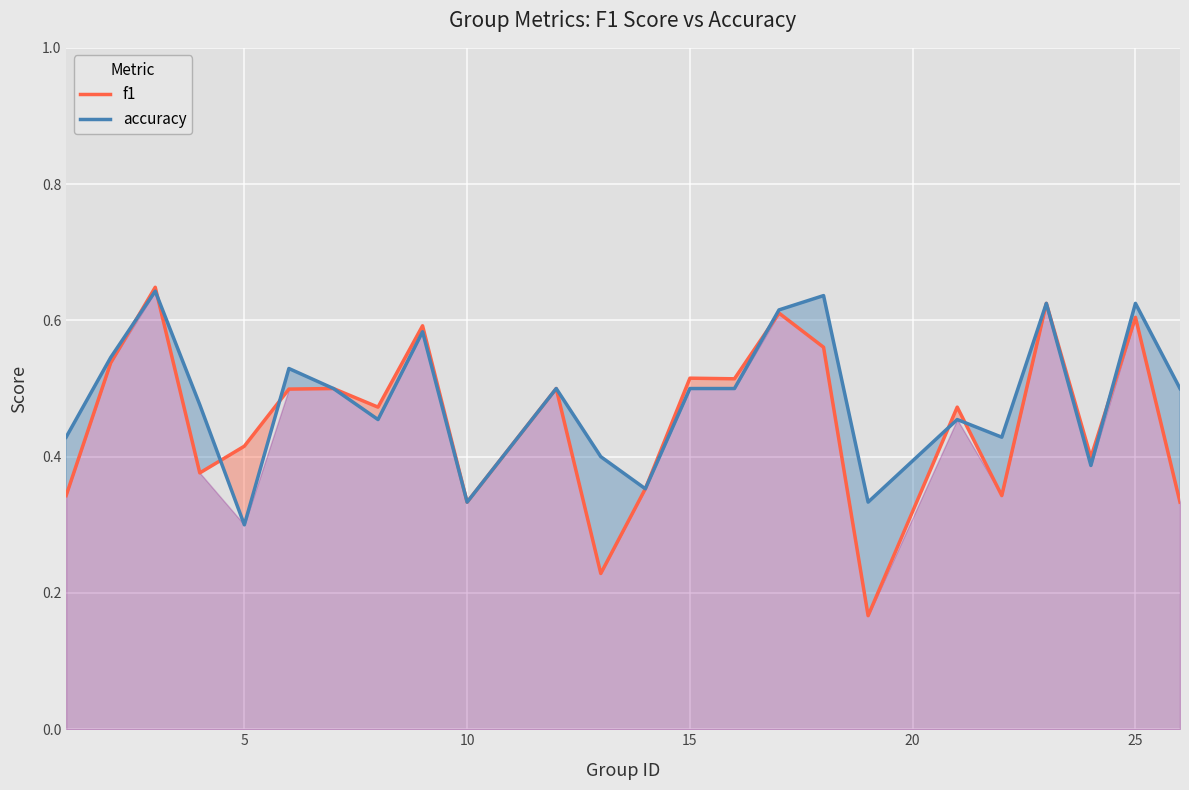

Reading left to right, list all the values displayed in this chart.

f1: 0.3	0.5	0.6	0.4	0.4	0.5	0.5	0.5	0.6	0.3	0.5	0.2	0.4	0.5	0.5	0.6	0.6	0.2	0.5	0.3	0.6	0.4	0.6	0.3
accuracy: 0.4	0.5	0.6	0.5	0.3	0.5	0.5	0.5	0.6	0.3	0.5	0.4	0.4	0.5	0.5	0.6	0.6	0.3	0.5	0.4	0.6	0.4	0.6	0.5